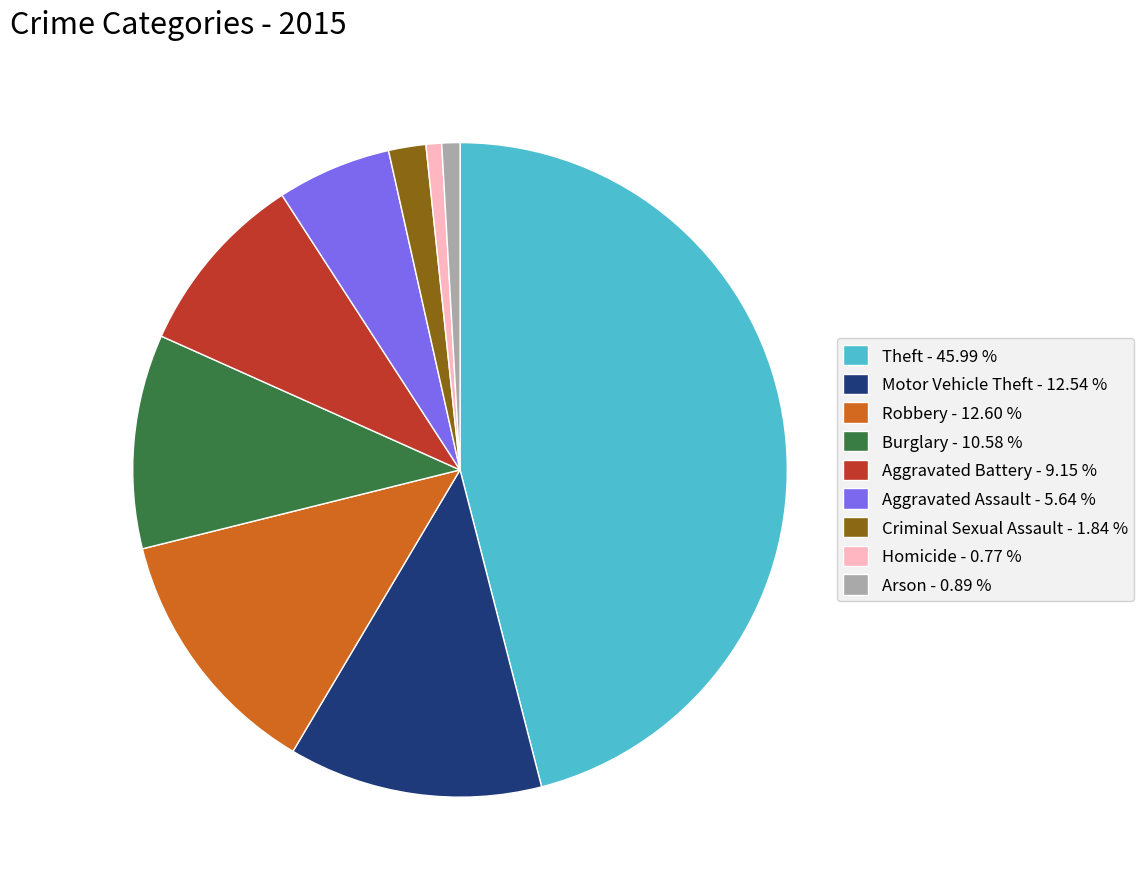

Which has a higher value, Arson or Motor Vehicle Theft?

Motor Vehicle Theft